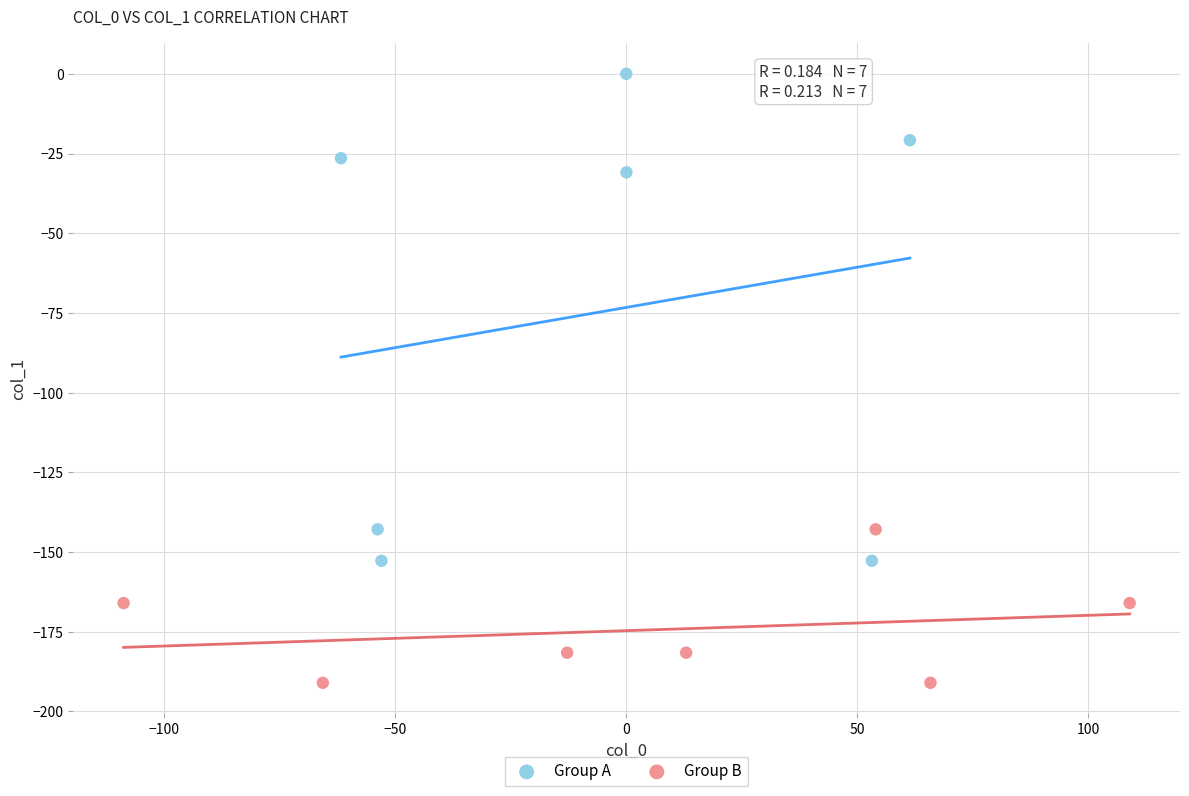

Which series has the widest spread of Y values?

Group A